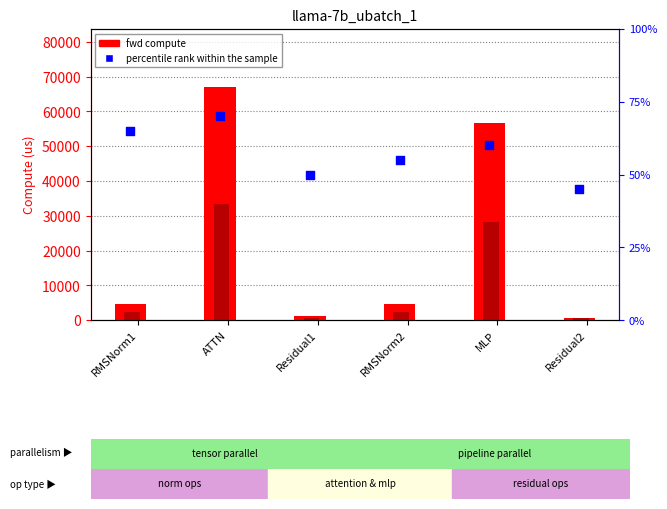

At which category is the sum across all series the highest?

ATTN